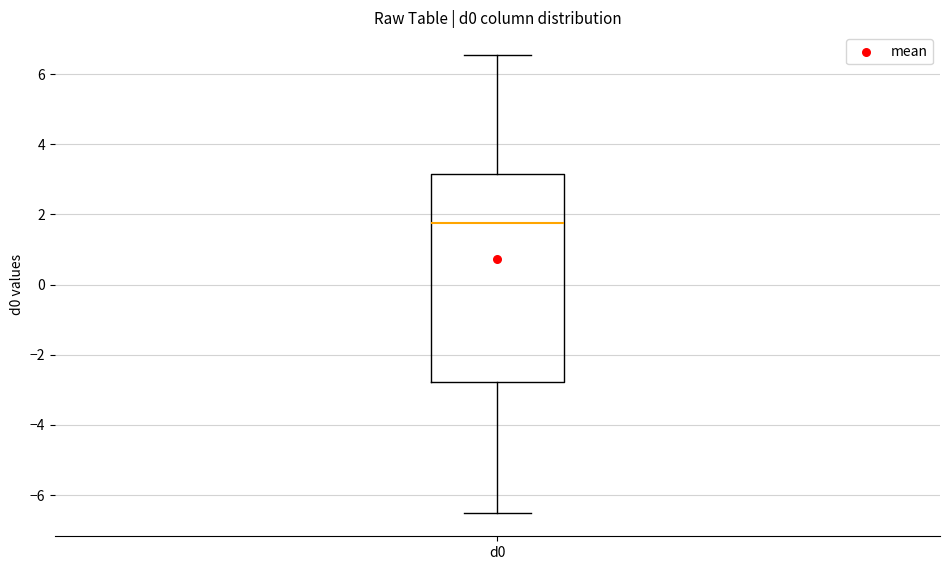

Read this box plot against the y-axis: the position of the median line, the range covered by the box, and the ends of both whiskers. The values are not printed on the chart, so give them approximately, as read against the axis.

median 1.8, box -2.8 to 3.2, whiskers -6.6 to 6.6